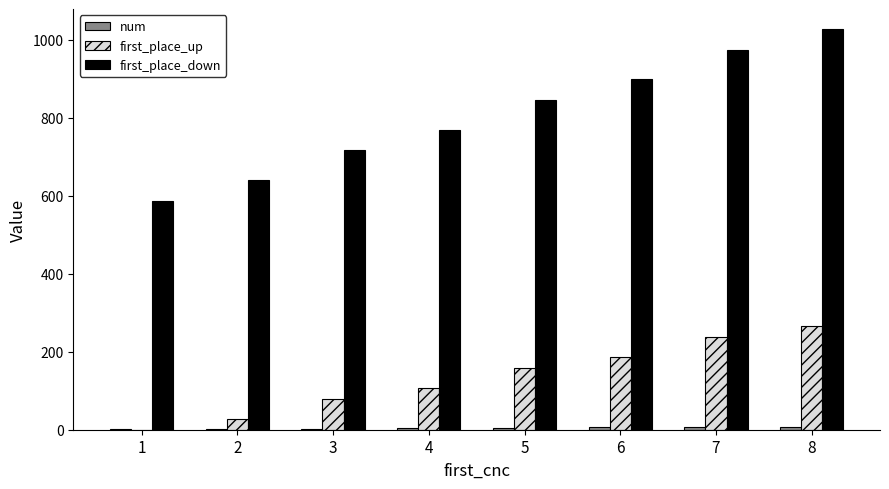

What is the highest value of the first_place_down series?

1028